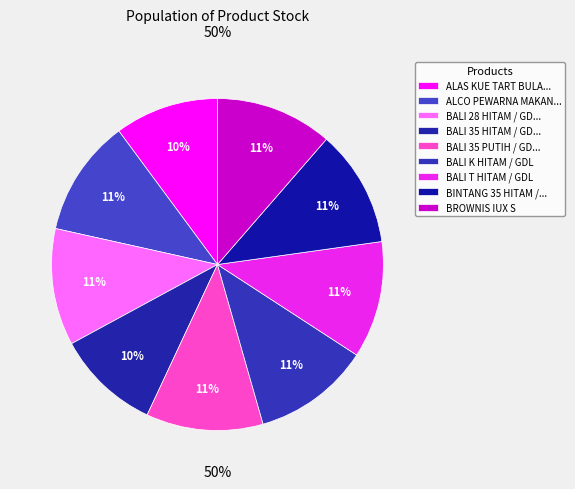

Approximately how many times larger is the value at BALI T HITAM / GDL compared to BALI 35 PUTIH / GDL?

1.0